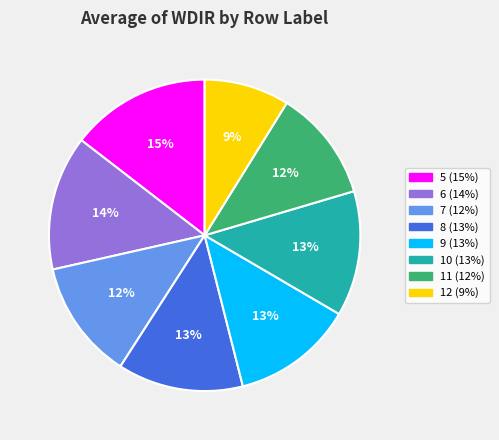

What is the ratio of the value at 7 to the value at 8?

0.9